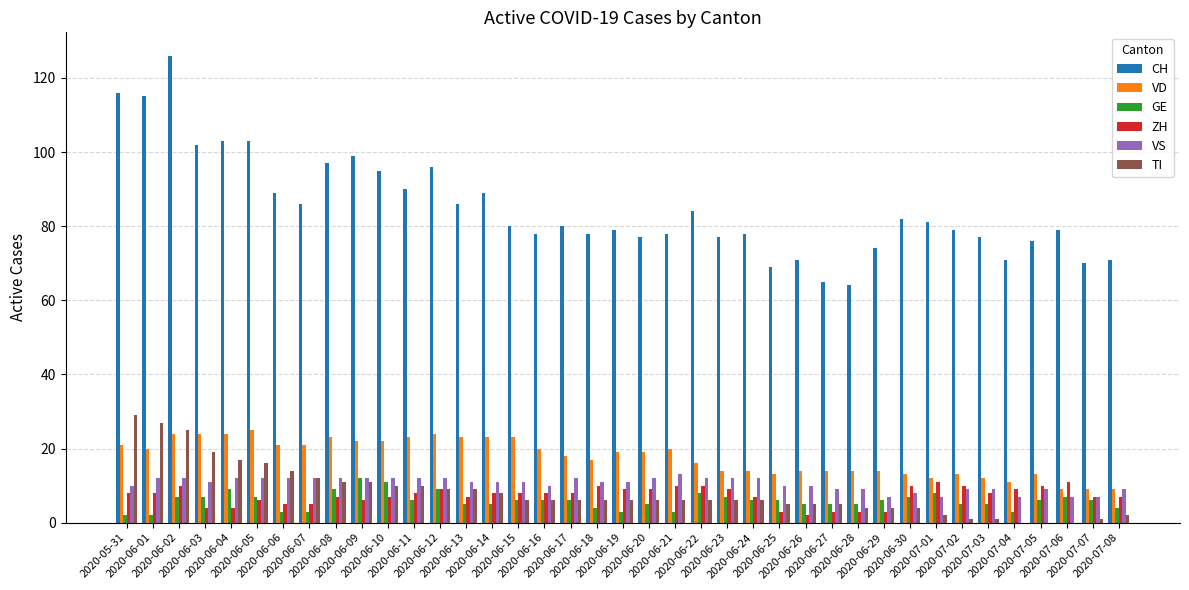

How many groups of bars are there?

39